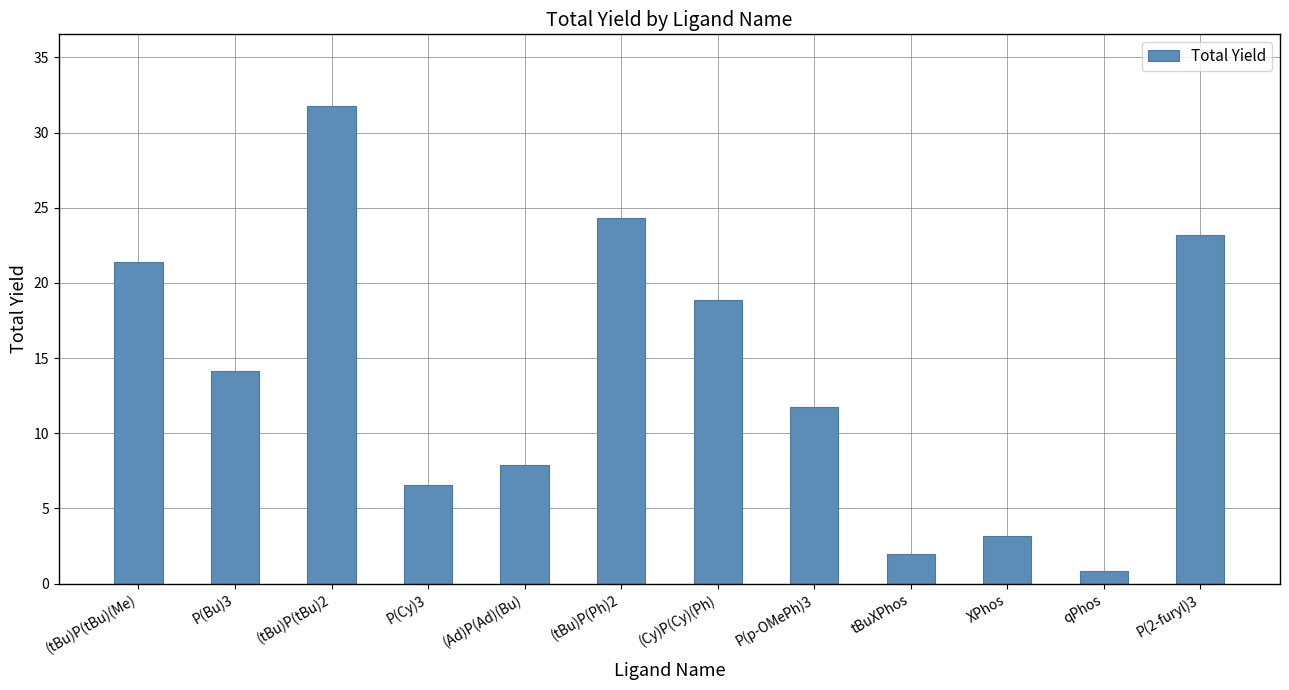

What is the label of the 8th bar from the left?

P(p-OMePh)3